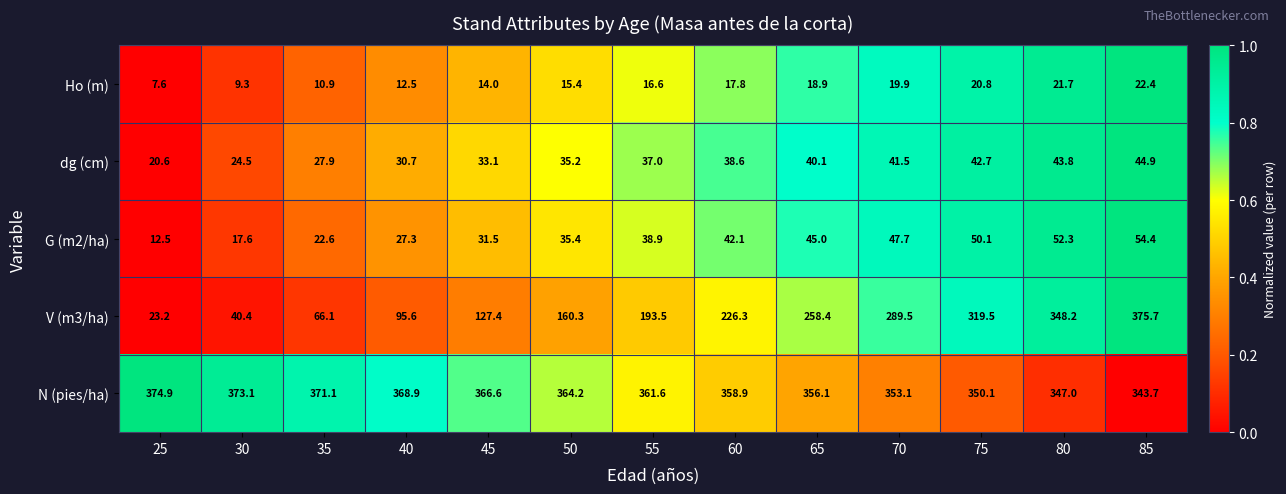

At which label is G (m2/ha) closest to 33?

45